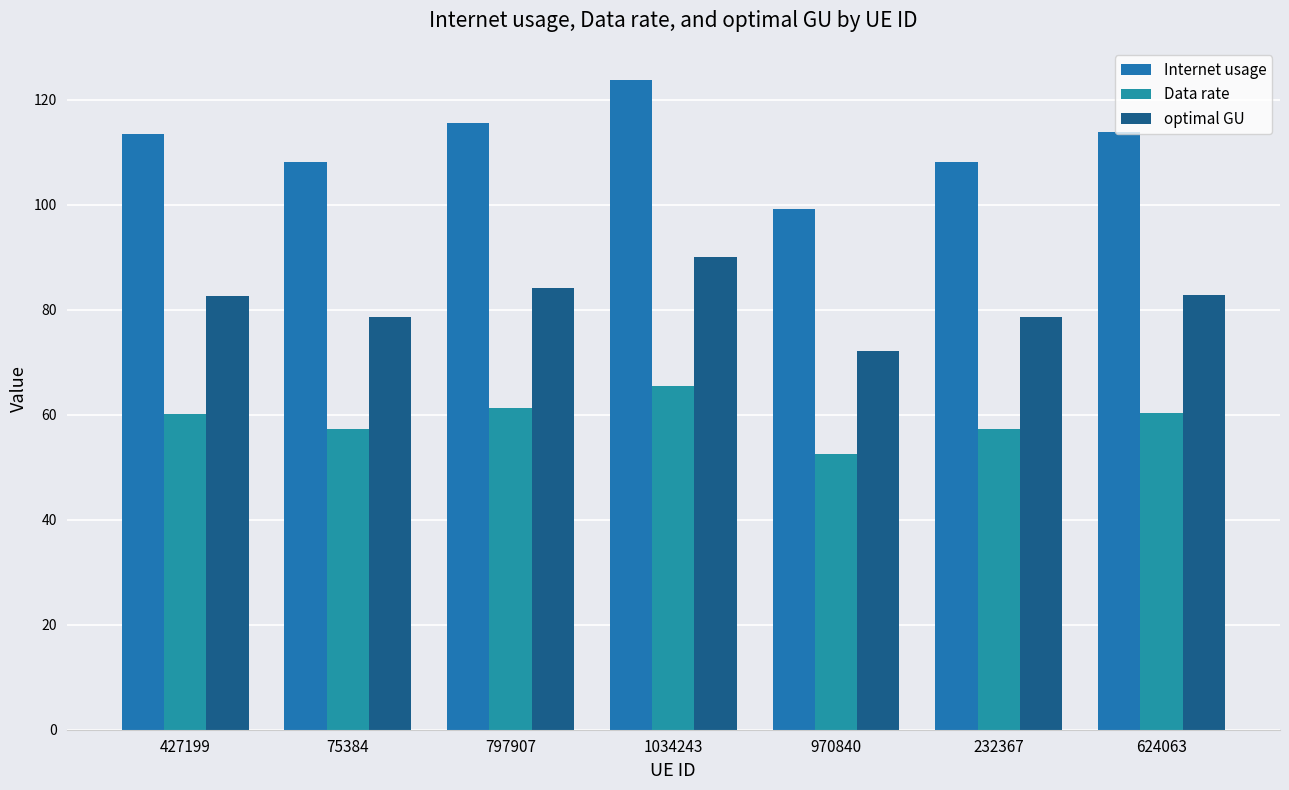

Reading left to right, extract all data points from this chart.

Internet usage: 113.6	108.1	115.6	123.7	99.1	108.1	113.8
Data rate: 60.2	57.3	61.3	65.5	52.5	57.3	60.3
optimal GU: 82.7	78.7	84.2	90.1	72.2	78.7	82.8